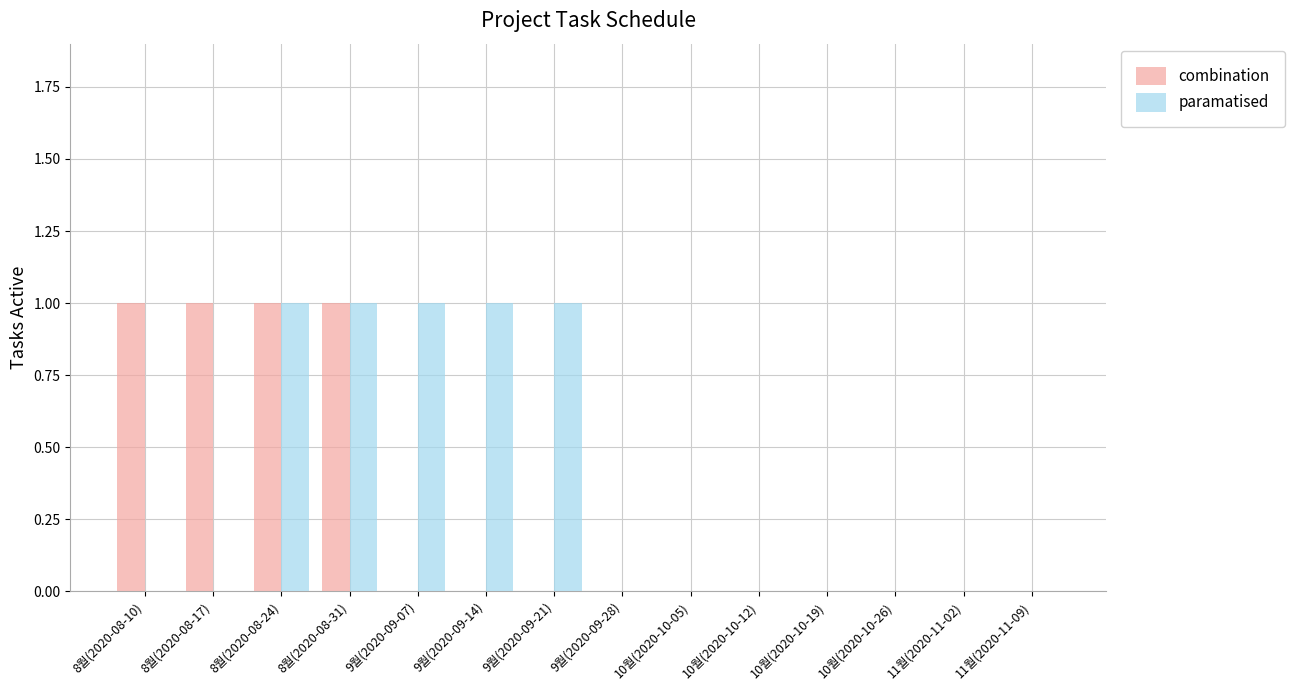

True or false: combination has a value of 1 at 8월(2020-08-24).

True